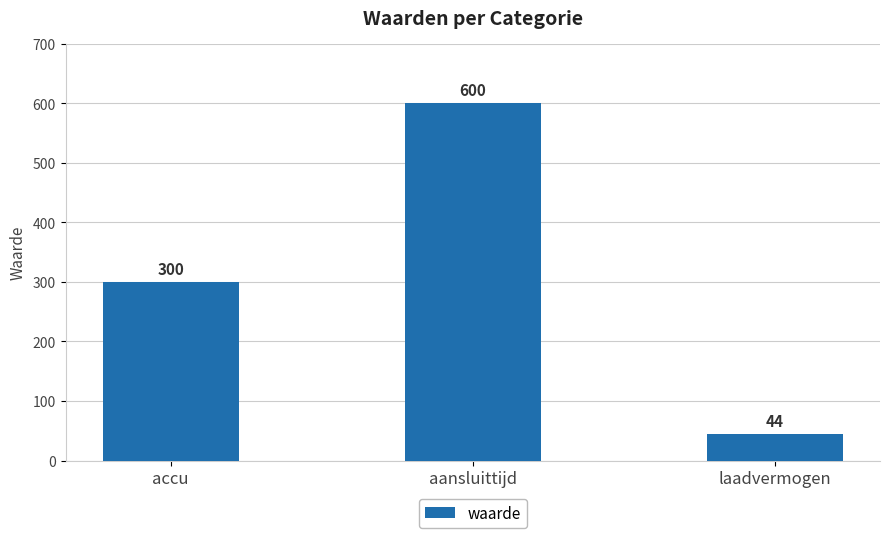

Is it true that the value at aansluittijd is 908?

False